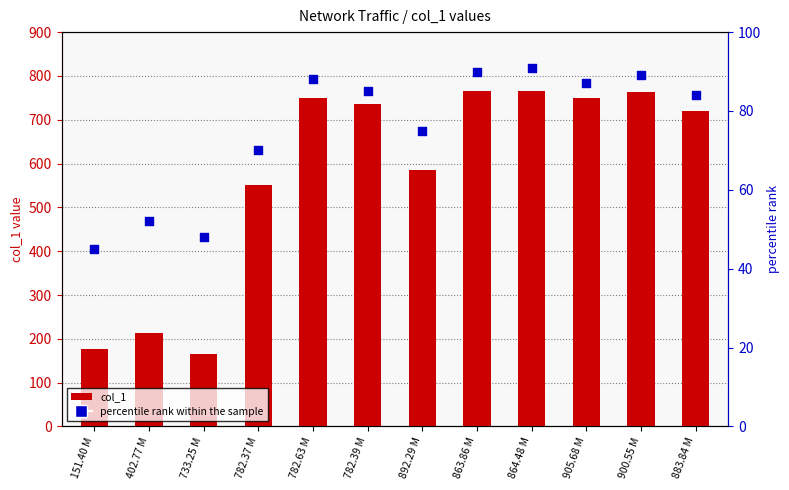

At how many categories does at least one series exceed 246?

9